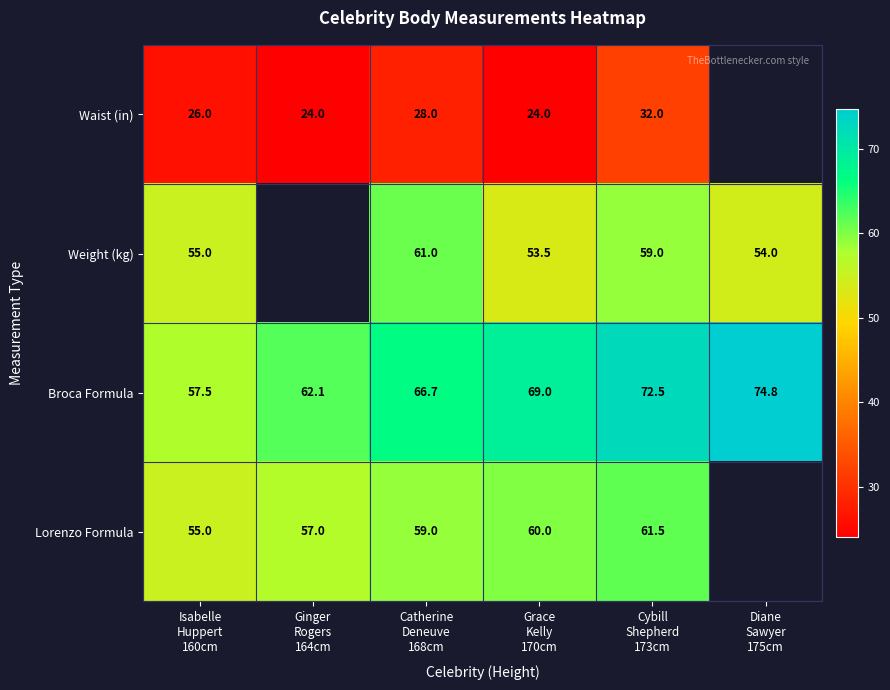

Where is Lorenzo Formula nearest to the value 58?

Ginger Rogers 164cm